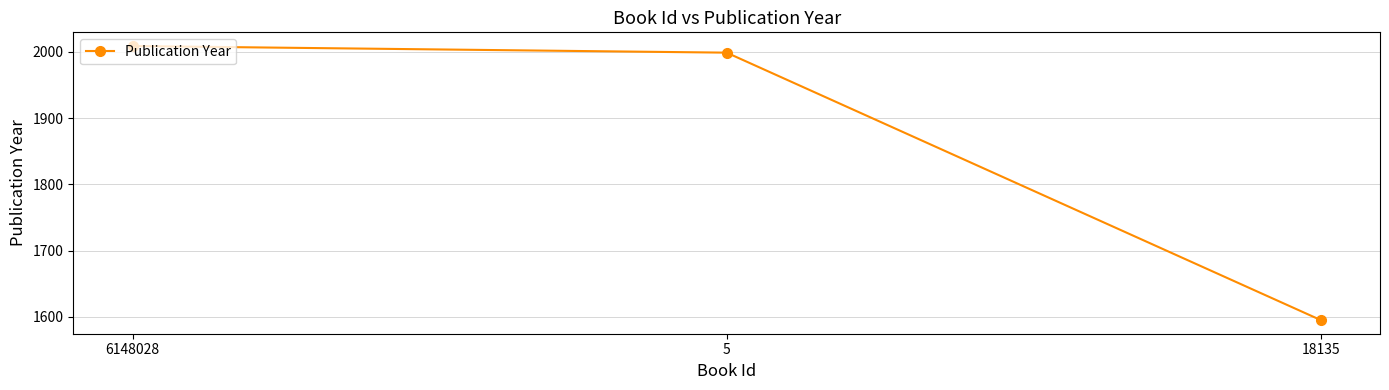

What is the value of the 3rd point from the left?

1595